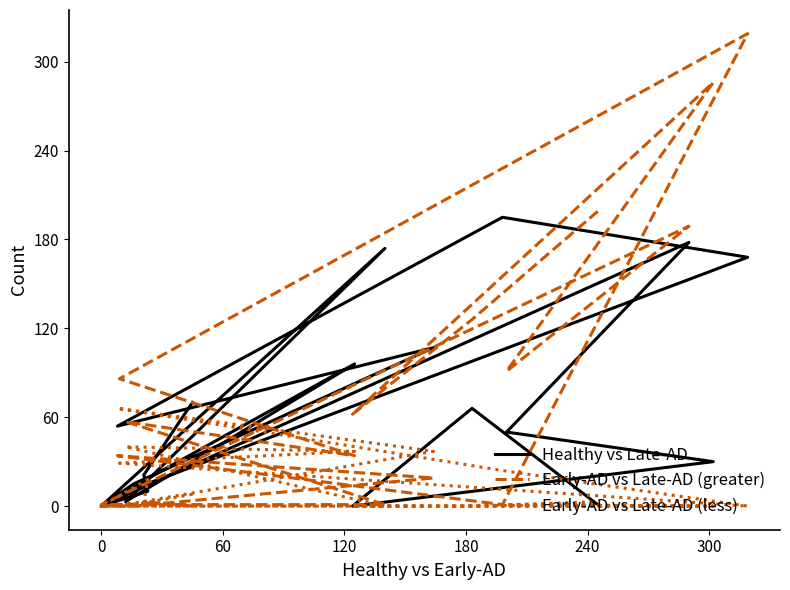

True or false: Healthy vs Late-AD and Early-AD vs Late-AD (less) cross at least once.

True